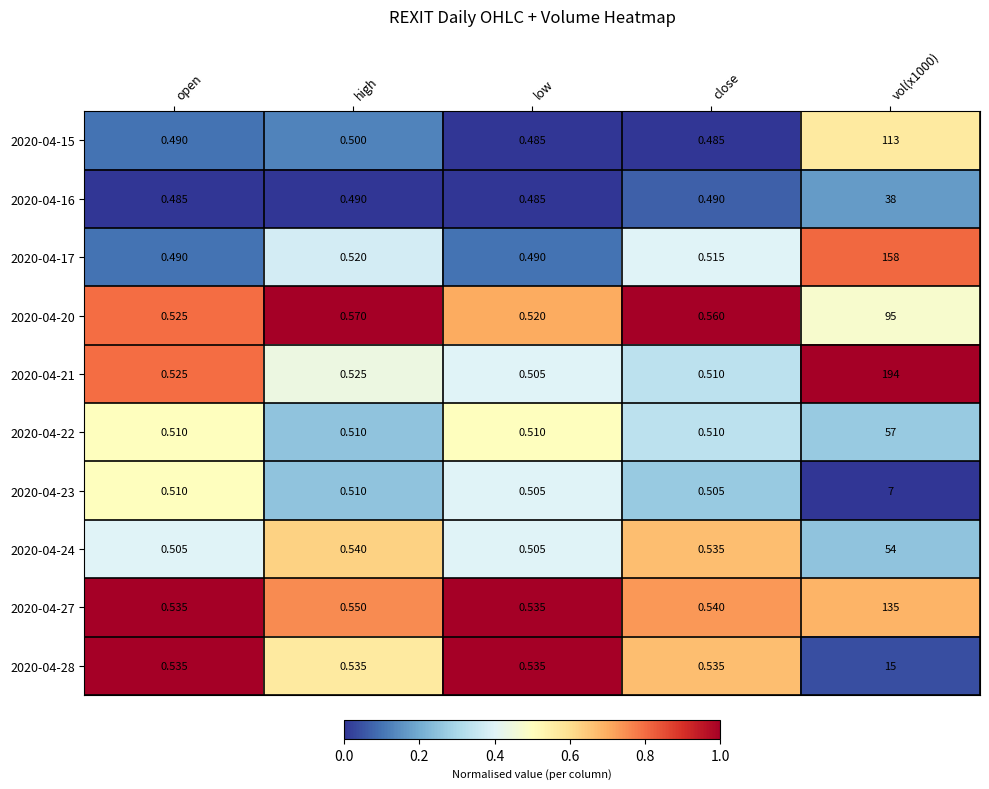

Is the value of 2020-04-28 at high greater than the value of 2020-04-23 at close?

Yes